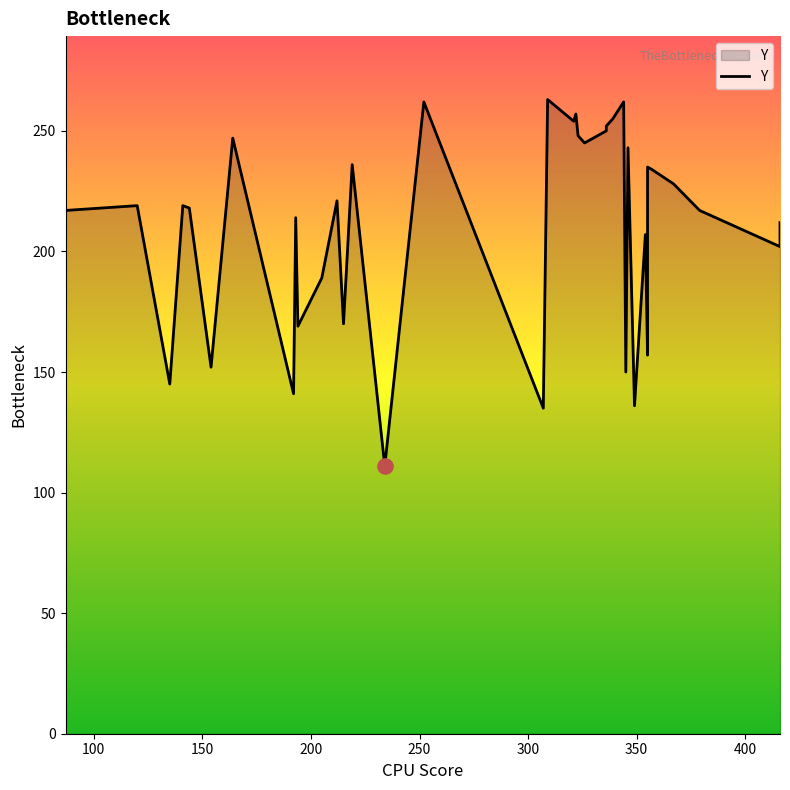

Between 21 and 16, which is larger?

21